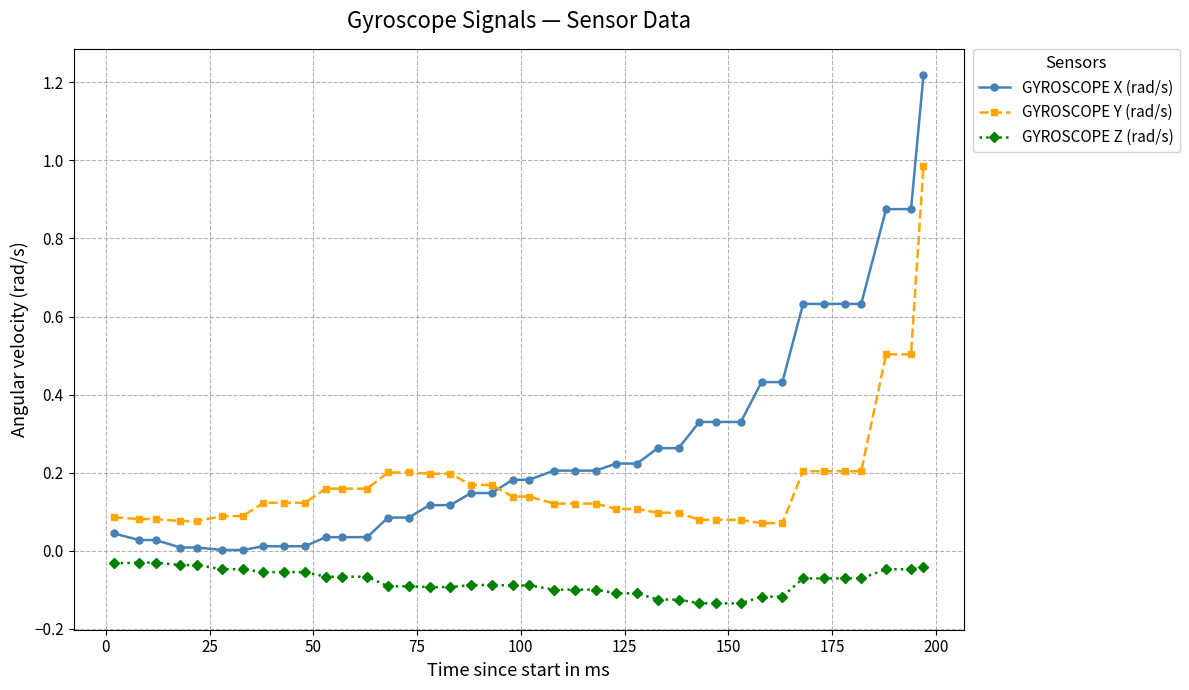

Which series has the largest range (max minus min)?

GYROSCOPE X (rad/s)